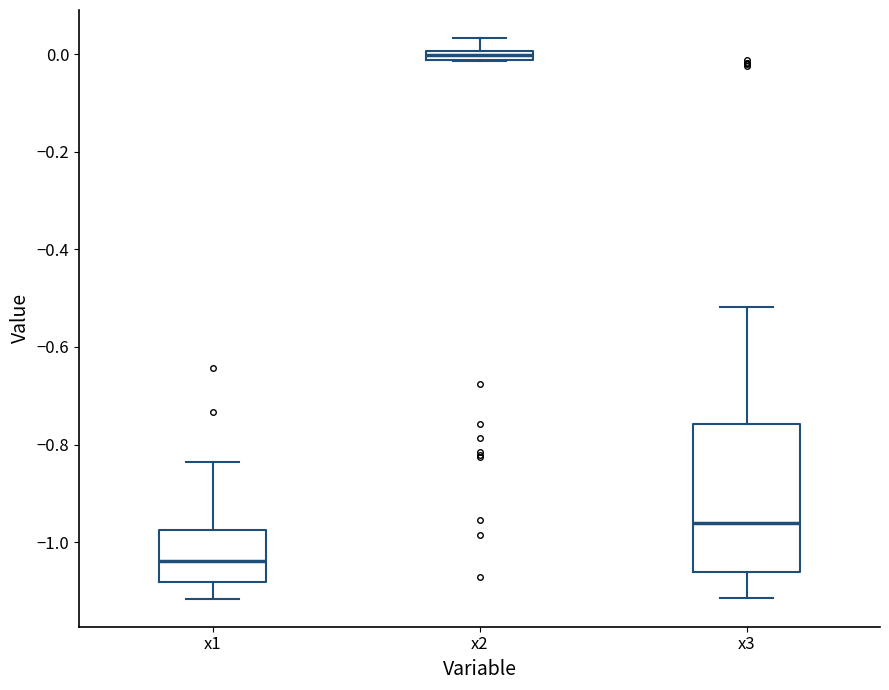

Which box is the tallest, from its lower edge to its upper edge?

x3